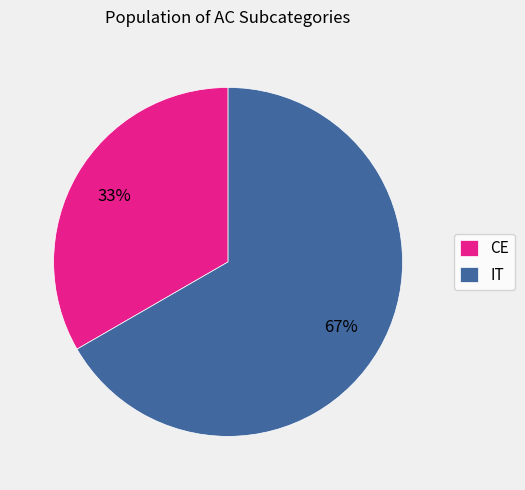

Rank the categories by value from highest to lowest.

IT, CE